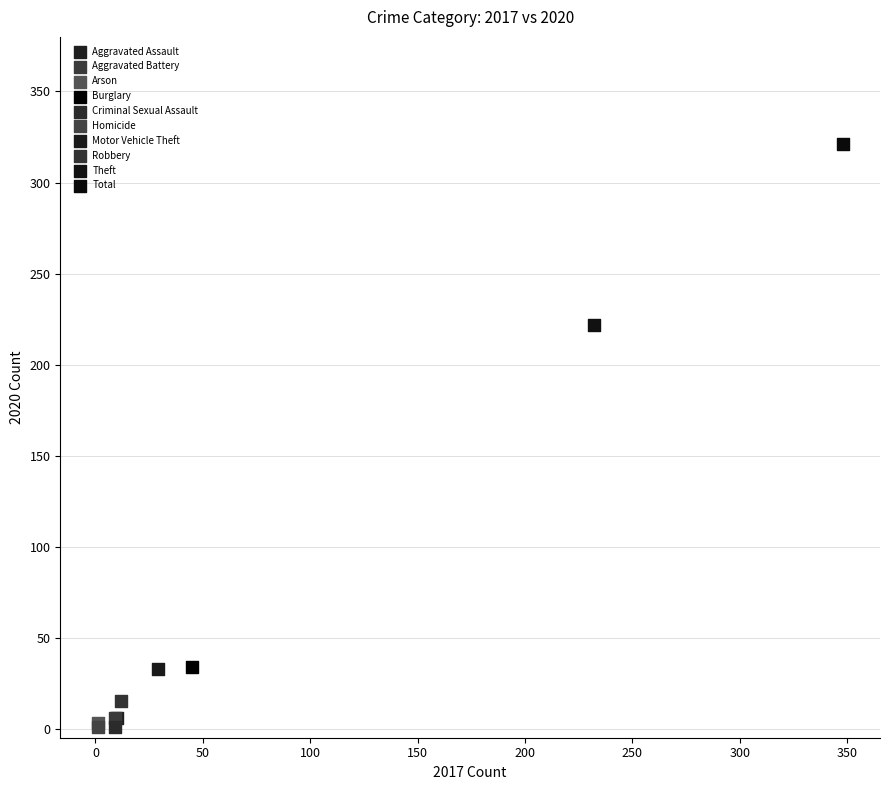

Which series contains the highest Y value?

Total